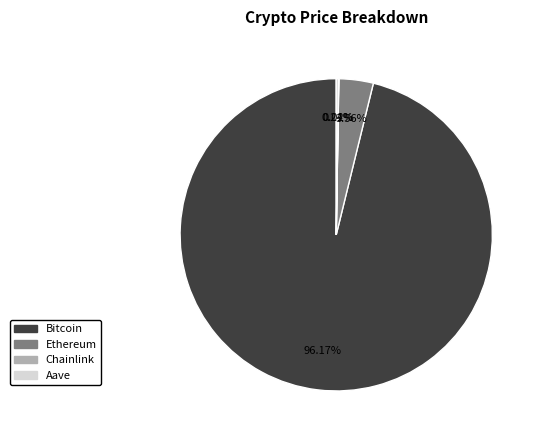

How much of the chart is everything except Bitcoin?

3.8%